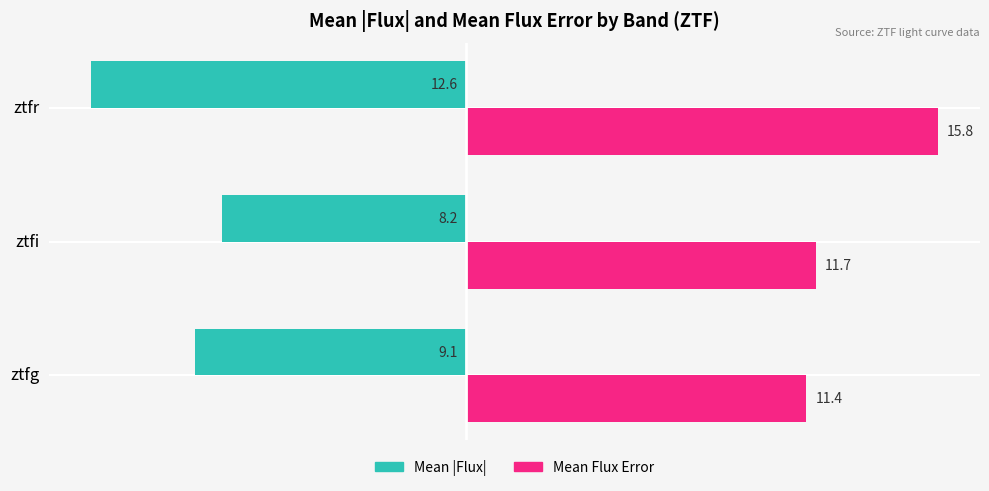

Rank the categories by Mean |Flux| value from highest to lowest.

ztfi, ztfg, ztfr